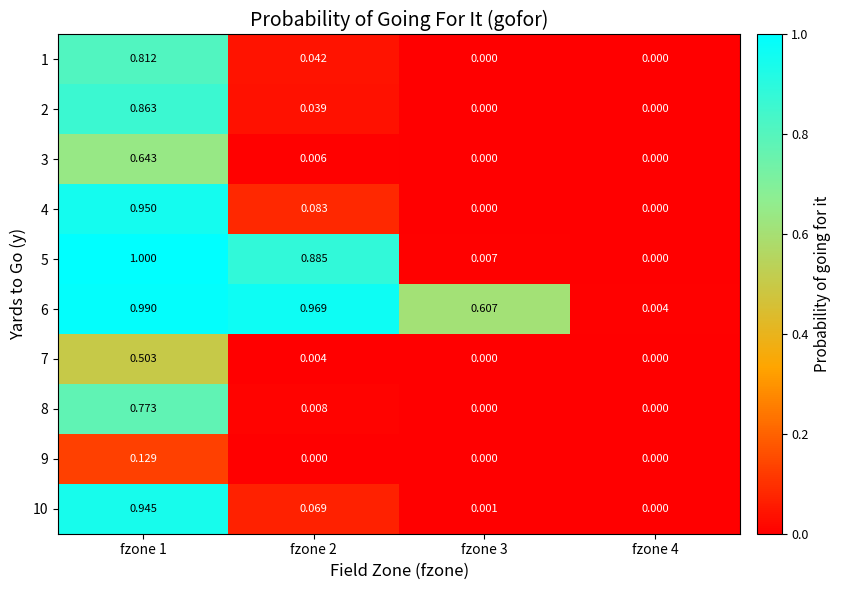

How many series are shown in this chart?

10